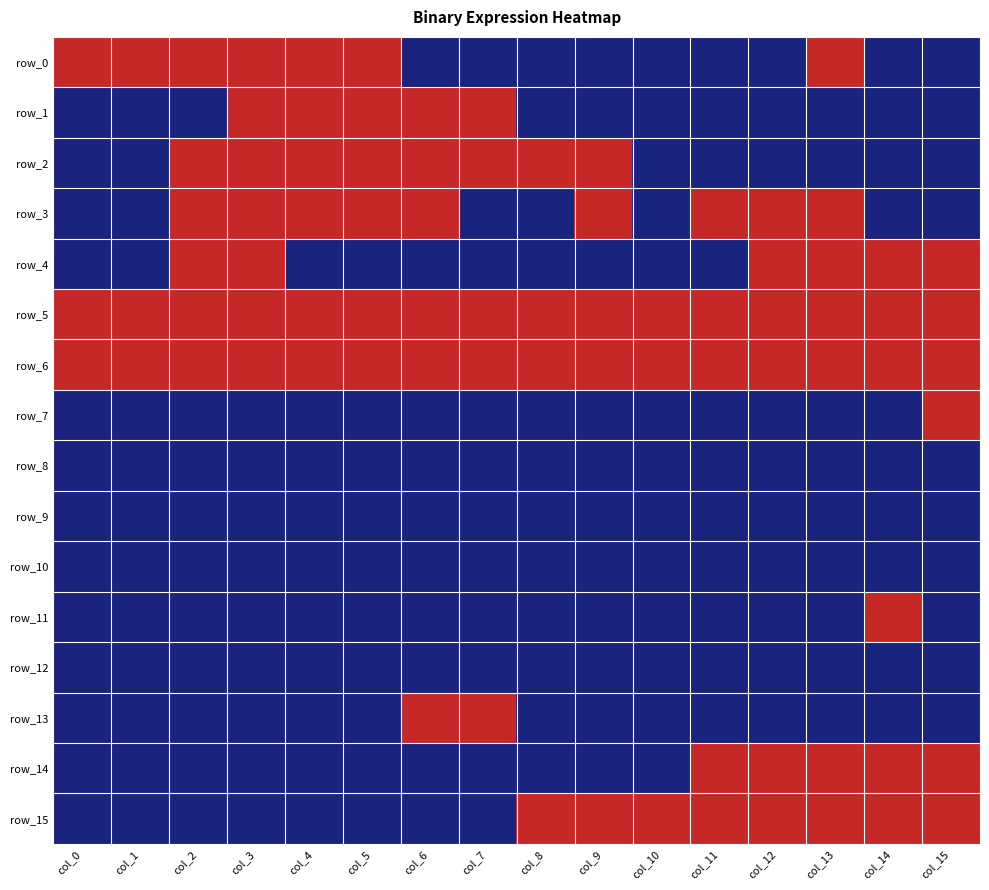

Which label corresponds to the largest value in the chart?

col_0